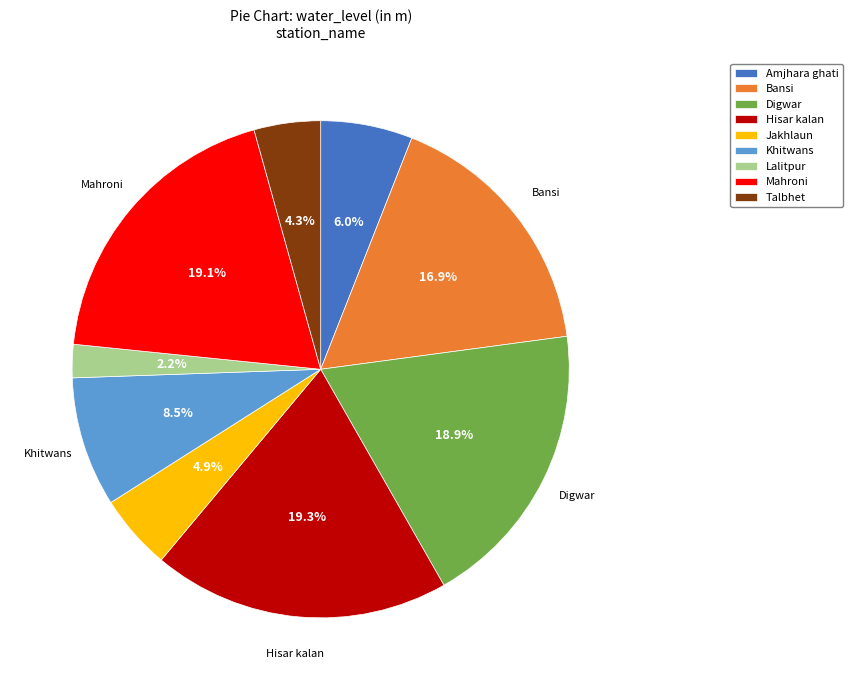

To the nearest percent, what is the combined percentage of Lalitpur and Amjhara ghati?

8%